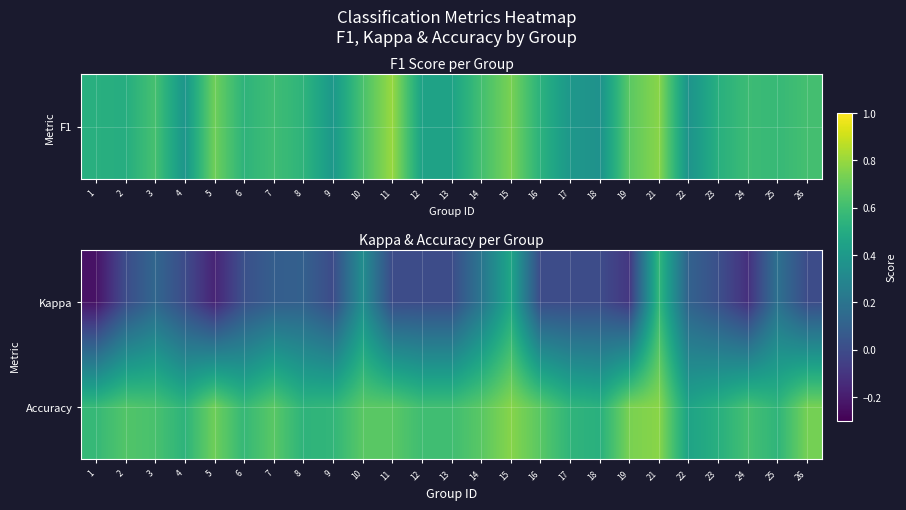

Reading left to right, what are all the values shown in this chart?

Kappa: 1=-0.2	2=0.0	3=0.1	4=0.0	5=-0.2	6=0.0	7=0.1	8=0.1	9=0.0	10=0.3	11=0.0	12=0.0	13=0.0	14=0.2	15=0.5	16=0.0	17=0.0	18=0.0	19=-0.1	21=0.6	22=0.1	23=0.0	24=-0.1	25=0.2	26=0.0
Accuracy: 1=0.6	2=0.6	3=0.6	4=0.5	5=0.7	6=0.6	7=0.7	8=0.5	9=0.6	10=0.7	11=0.7	12=0.6	13=0.6	14=0.7	15=0.8	16=0.7	17=0.6	18=0.5	19=0.7	21=0.8	22=0.5	23=0.5	24=0.6	25=0.6	26=0.7